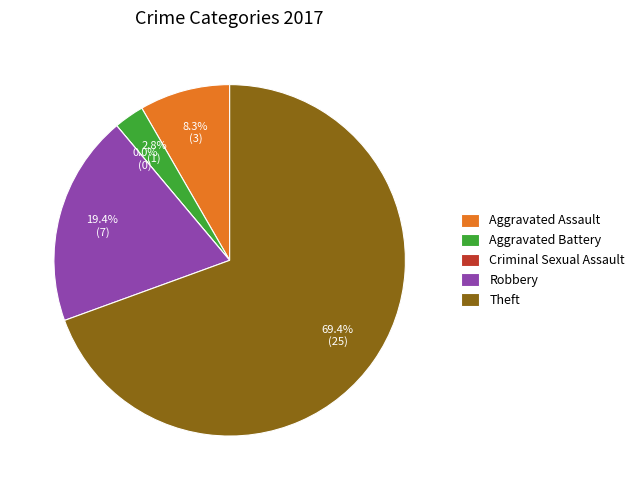

What percentage is NOT represented by Robbery?

80.6%